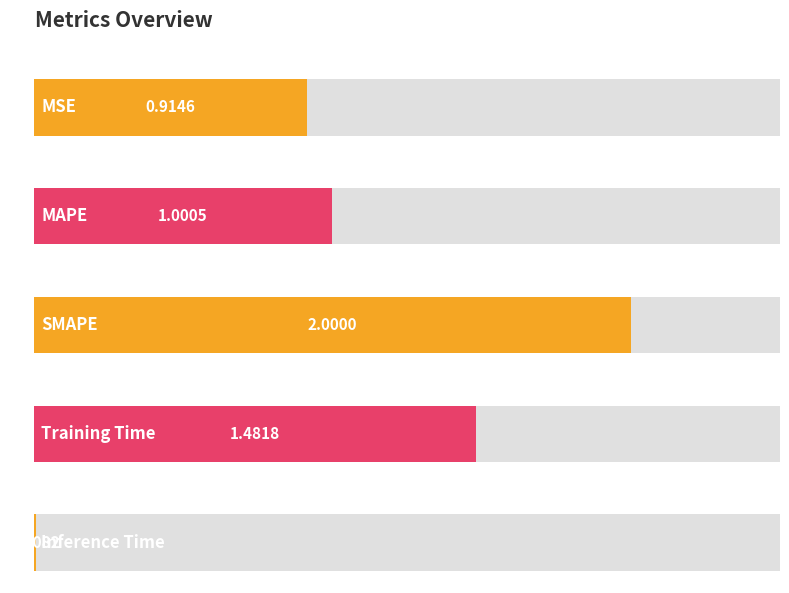

What value does the data have at MSE?

0.9